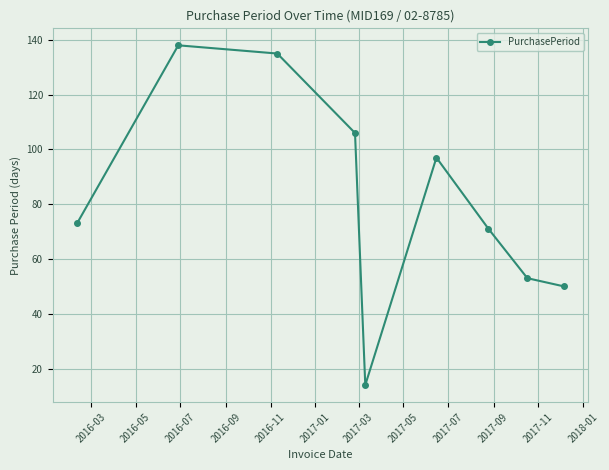

What is the value of the 1st point from the left?

73